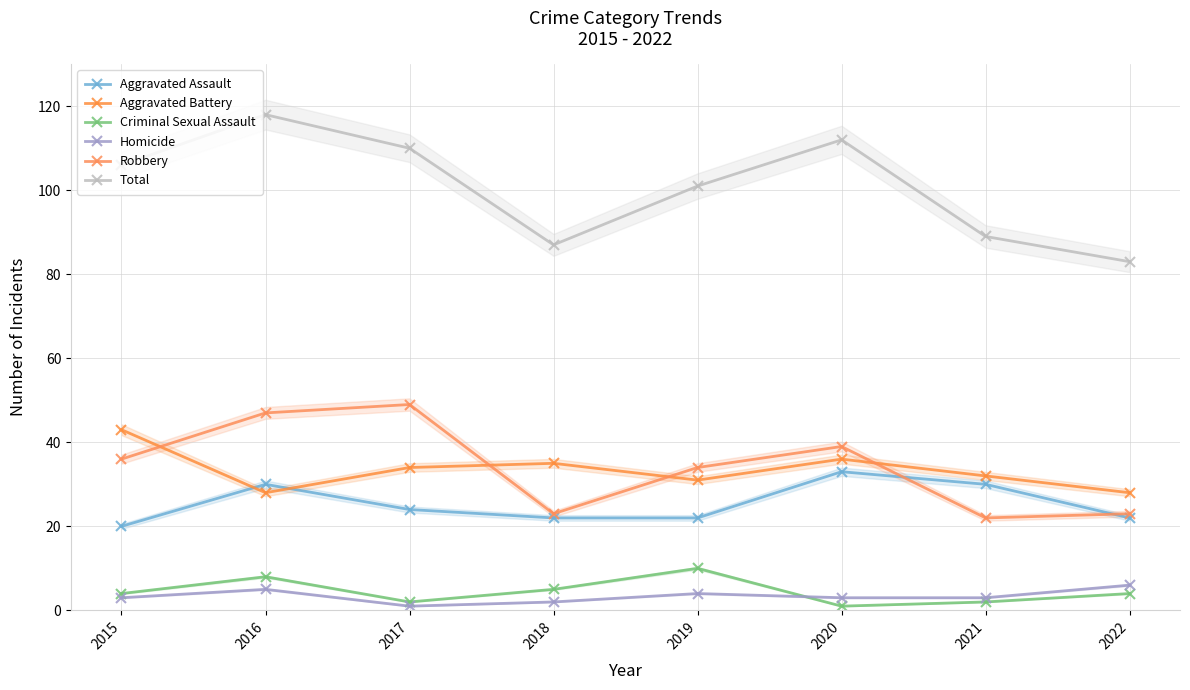

Which series has the largest total across all categories?

Total